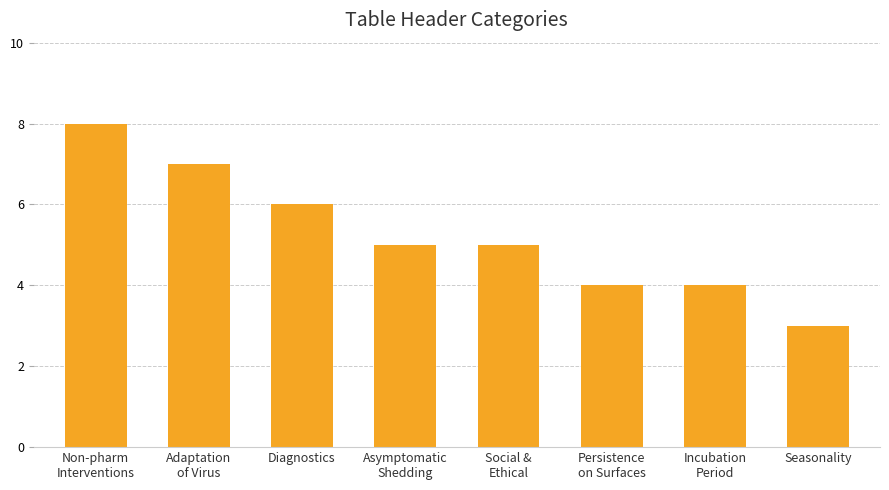

Between Persistence
on Surfaces and Diagnostics, which is larger?

Diagnostics